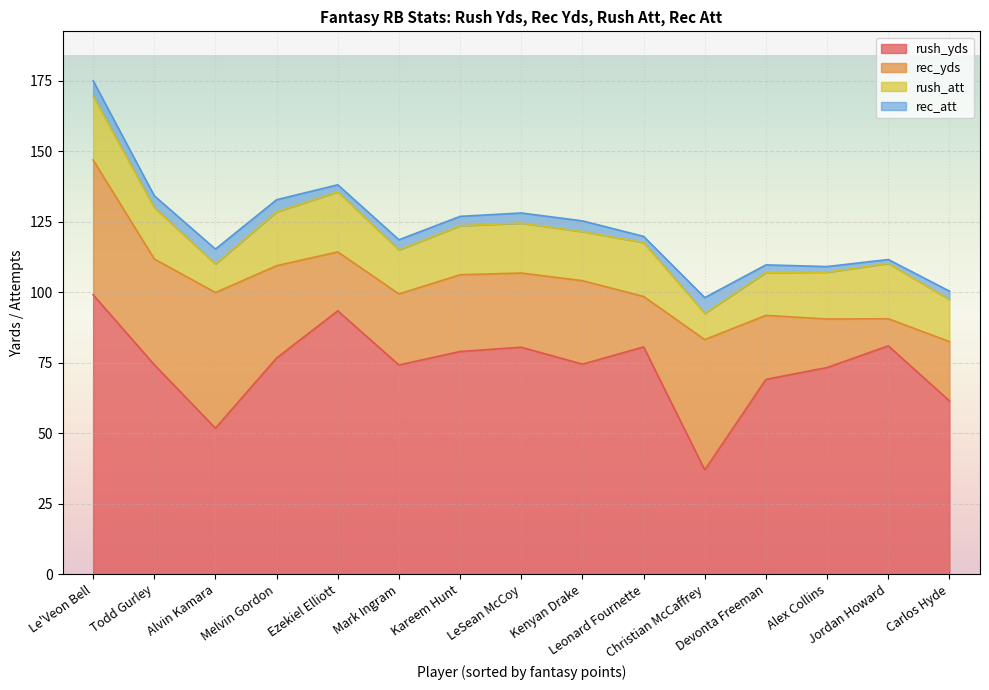

True or false: rec_yds has more than 0 interior local peaks.

True